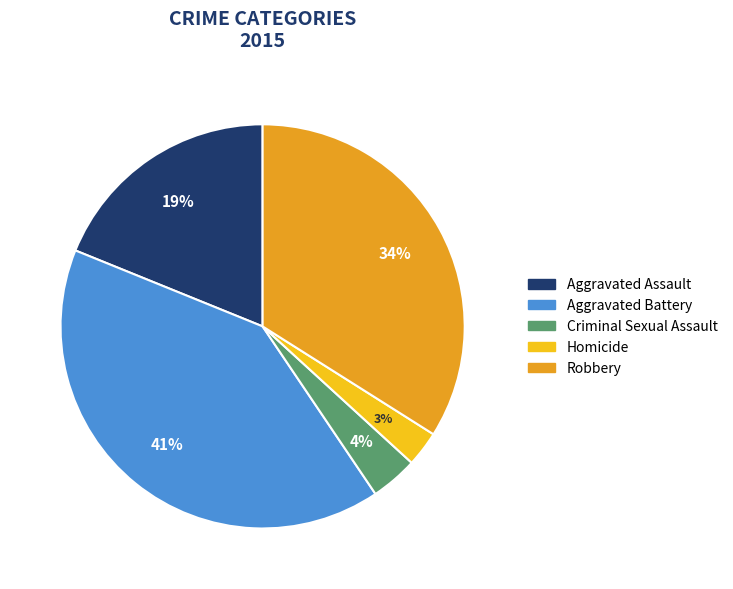

Which category has the biggest portion of the pie?

Aggravated Battery